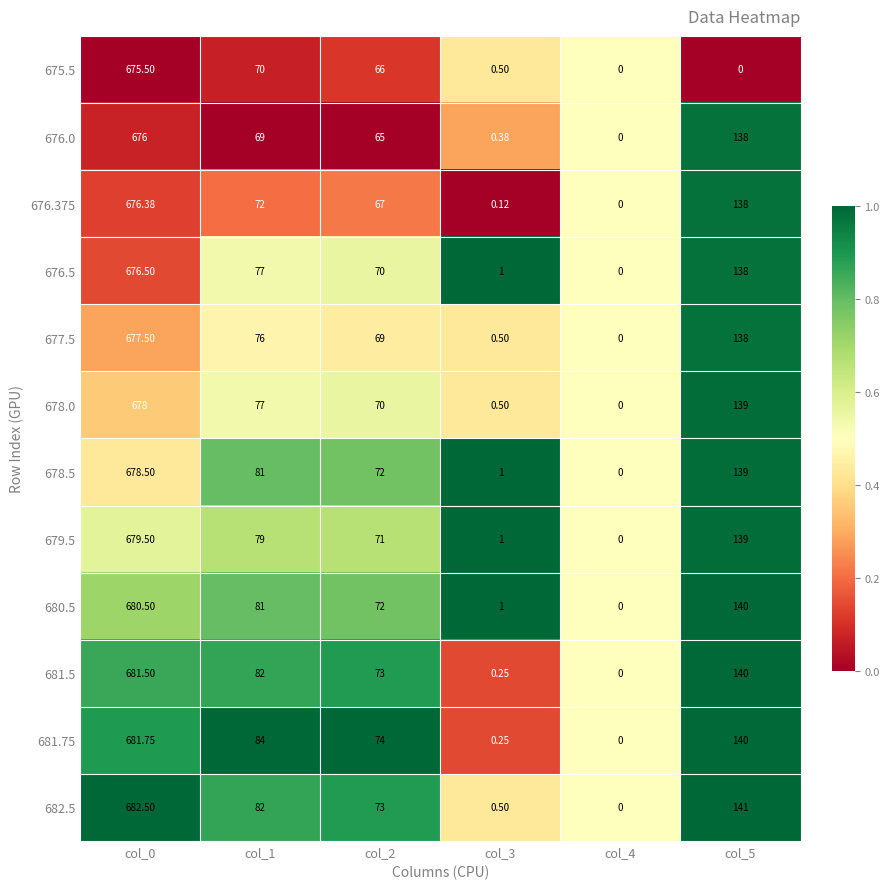

What is the spread (max minus min) of values at col_5?

141.0